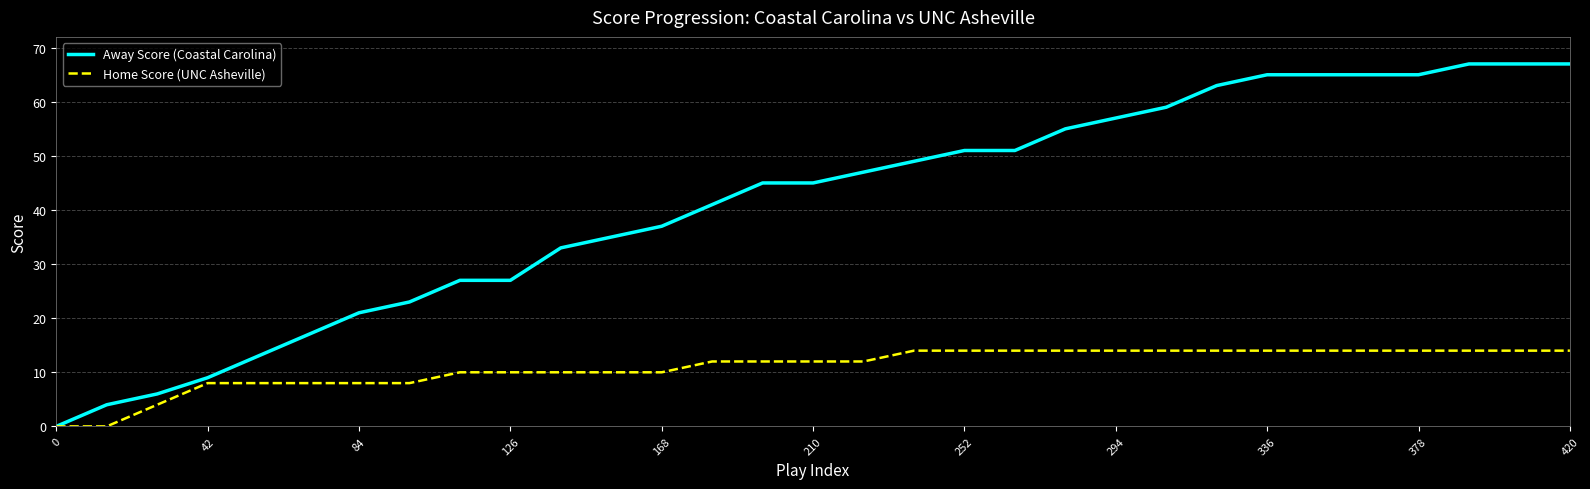

Reading right to left, extract all data points from this chart.

Away Score (Coastal Carolina): 67	67	67	65	65	65	65	63	59	57	55	51	51	49	47	45	45	41	37	35	33	27	27	23	21	17	13	9	6	4	0
Home Score (UNC Asheville): 14	14	14	14	14	14	14	14	14	14	14	14	14	14	12	12	12	12	10	10	10	10	10	8	8	8	8	8	4	0	0